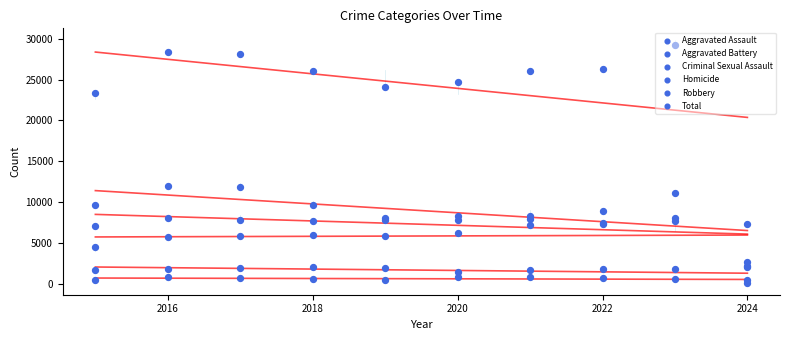

At how many categories does at least one series exceed 5700?

10